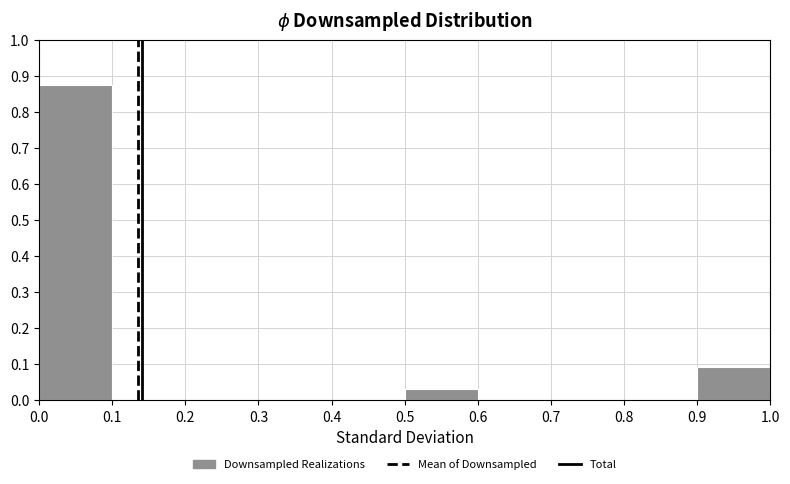

Which range on the x-axis has the tallest bar?

0.0 to 0.1